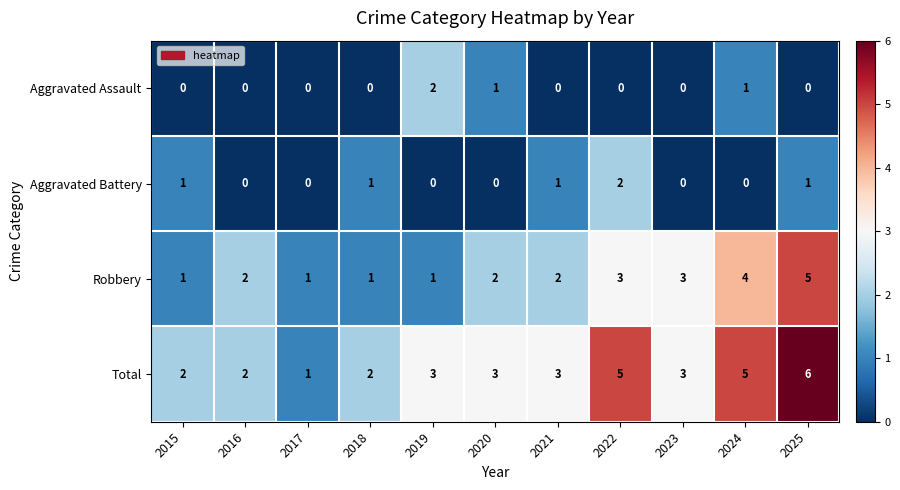

Which category has the highest value in the Aggravated Assault series?

2019